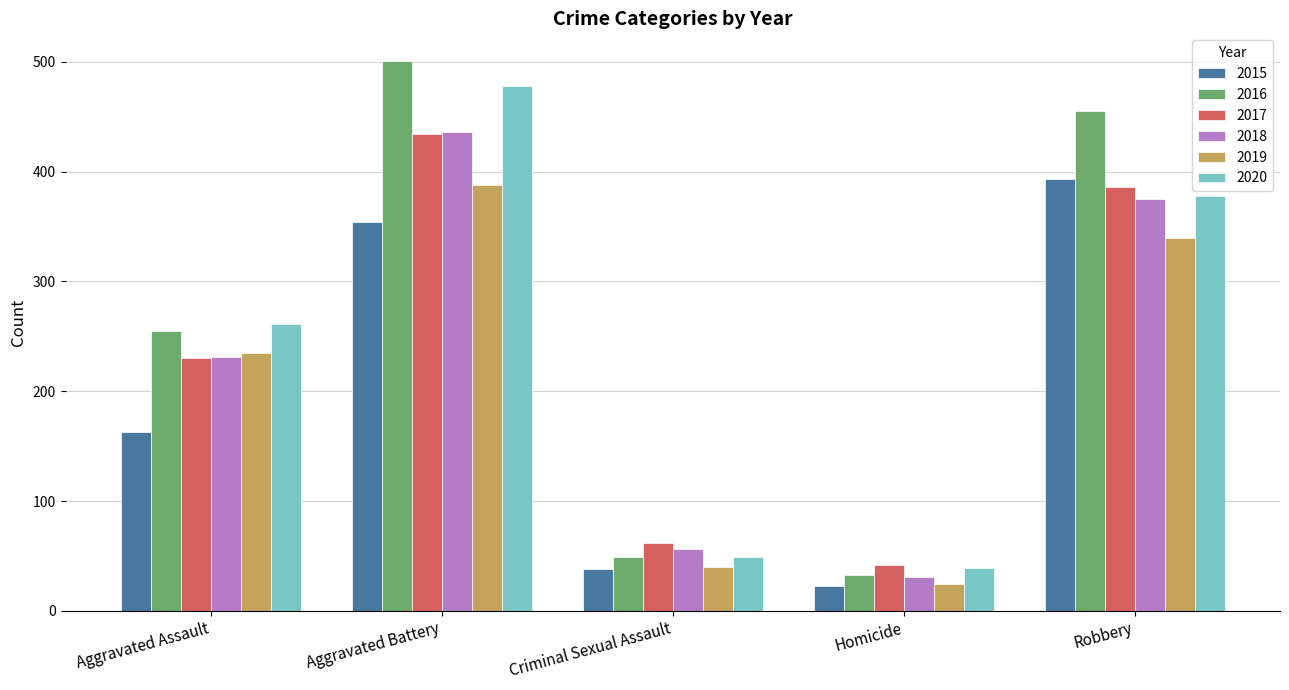

What value does the 2019 series have at Robbery, to the nearest 50?

350